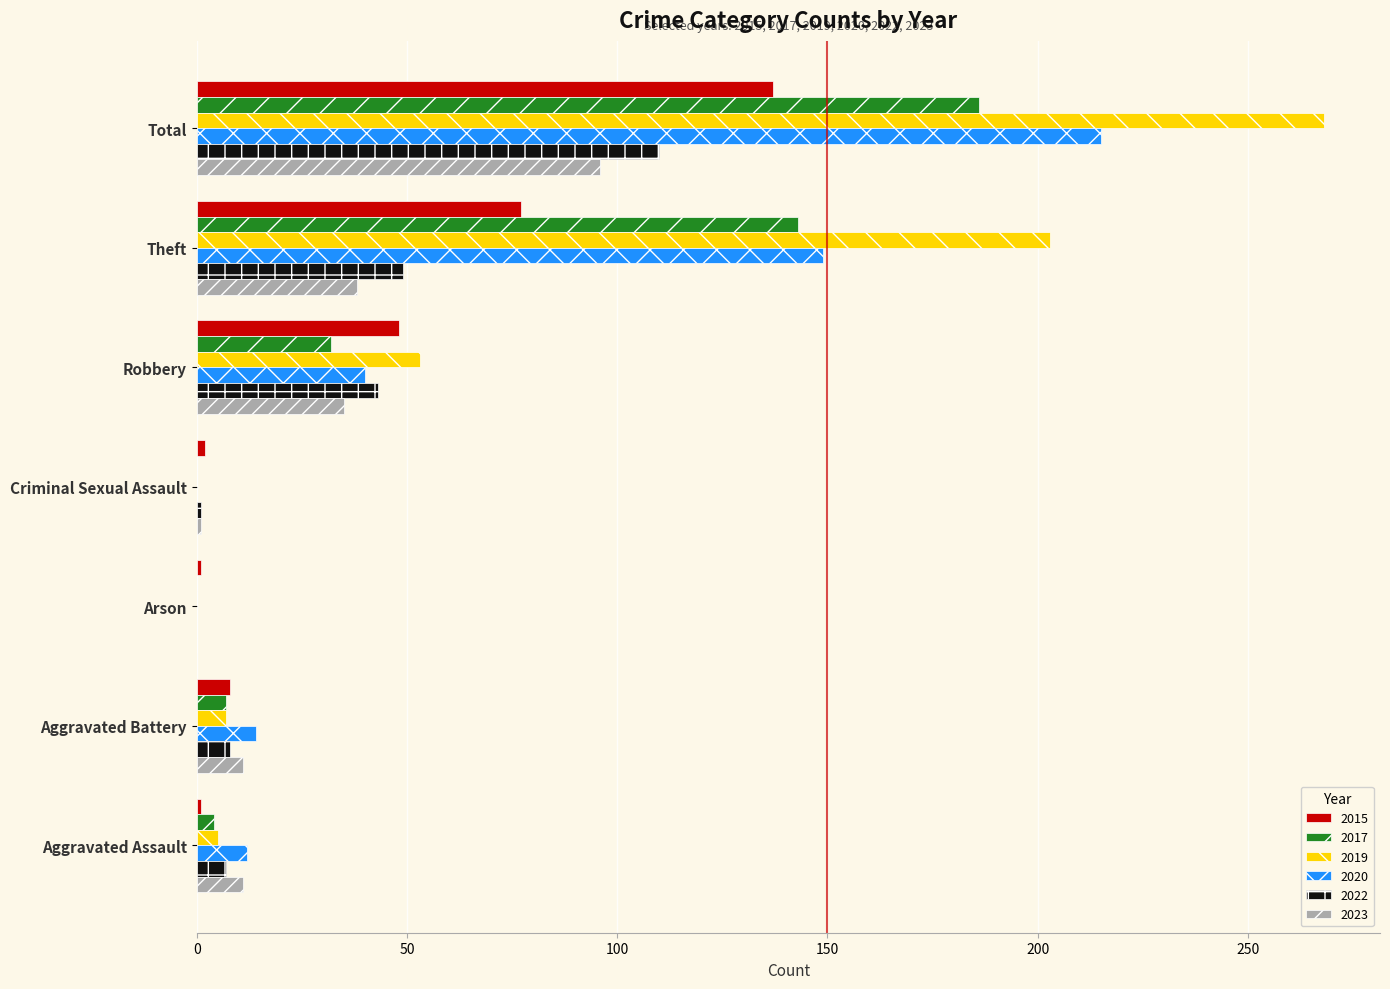

What is the sum of all 2022 values?

218